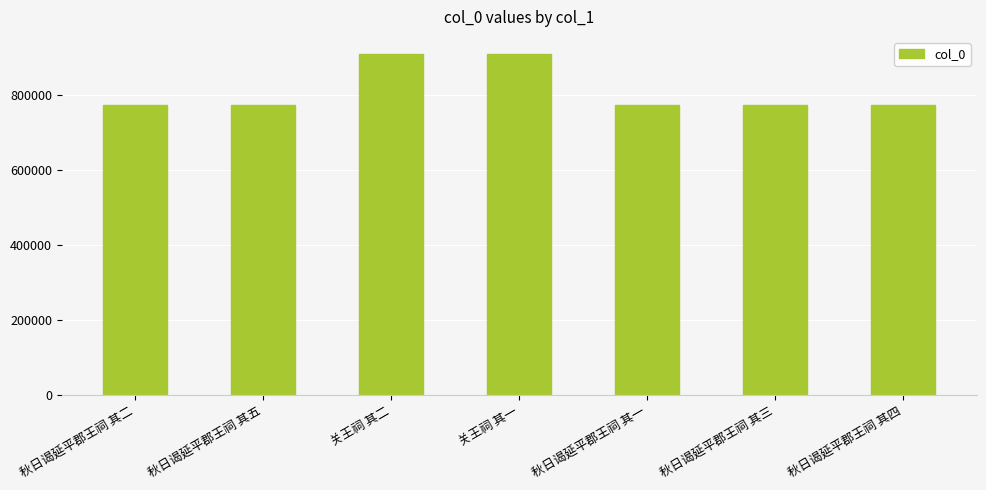

What position from the right is 秋日谒延平郡王祠 其二?

7